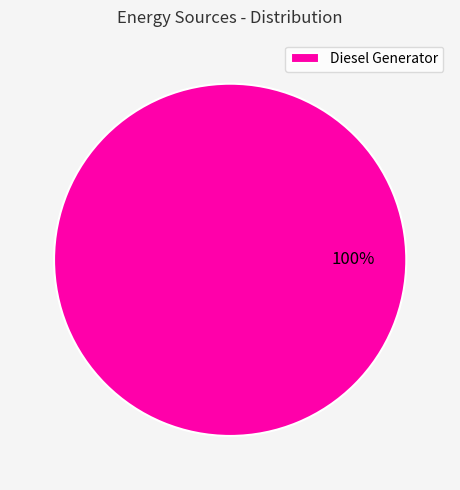

The Diesel Generator slice represents 86% of the pie. True or false?

False